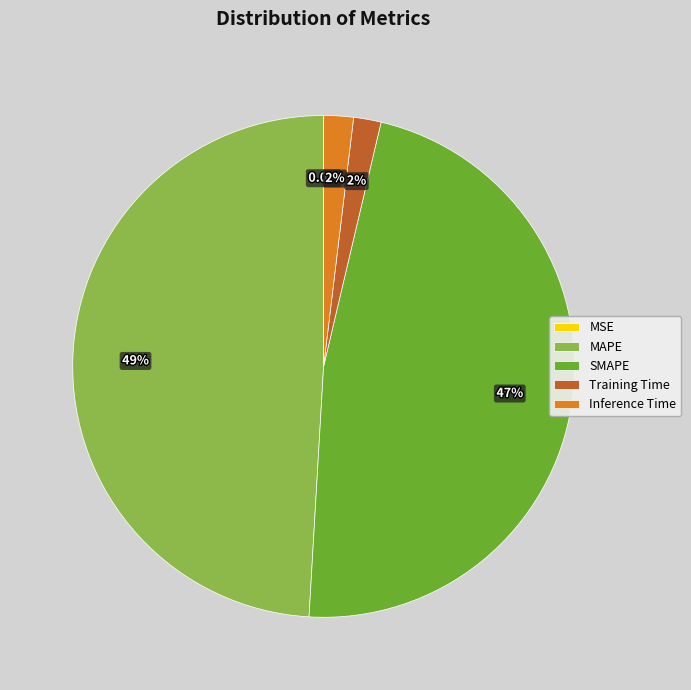

What is the largest slice in the pie chart?

MAPE